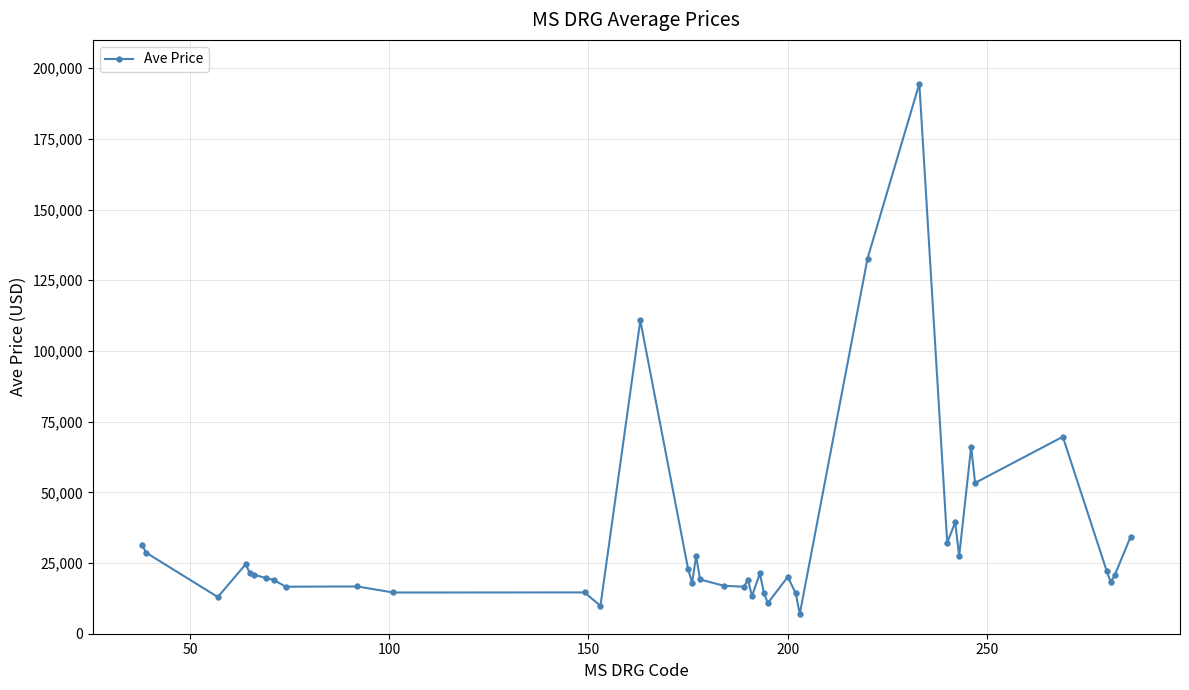

What is the difference between the second highest and second lowest values?

122801.4